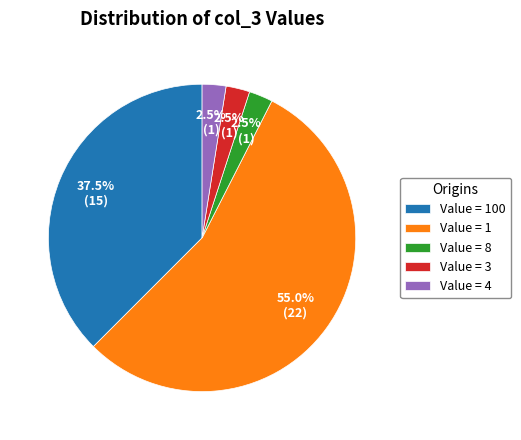

Between Value = 100 and Value = 1, which is larger?

Value = 1